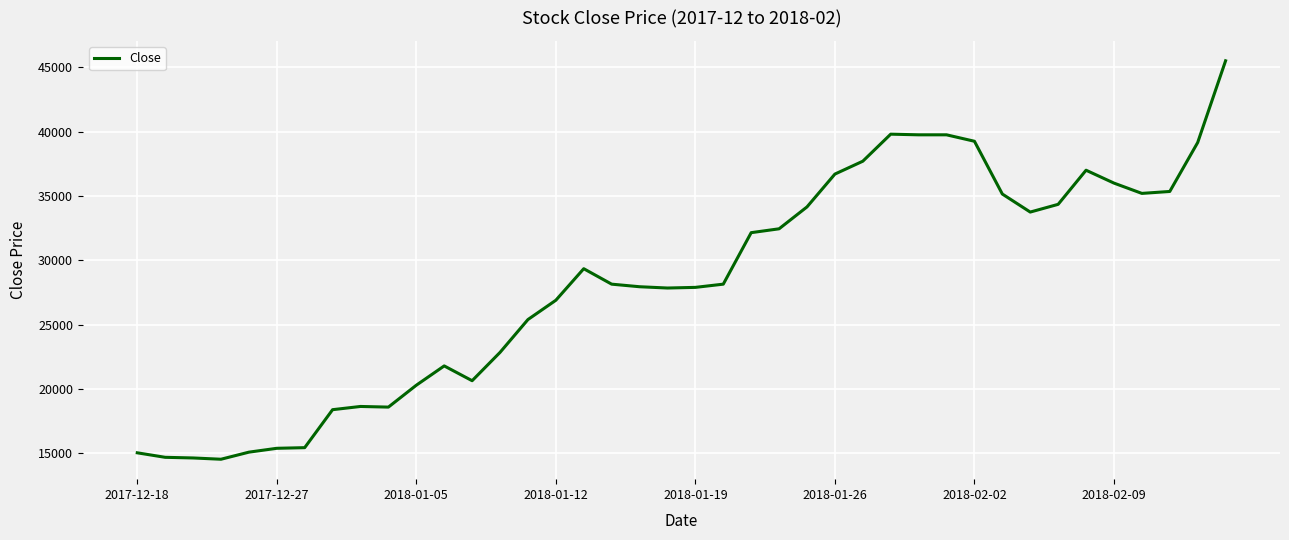

What is the difference between the maximum and minimum values?

30950